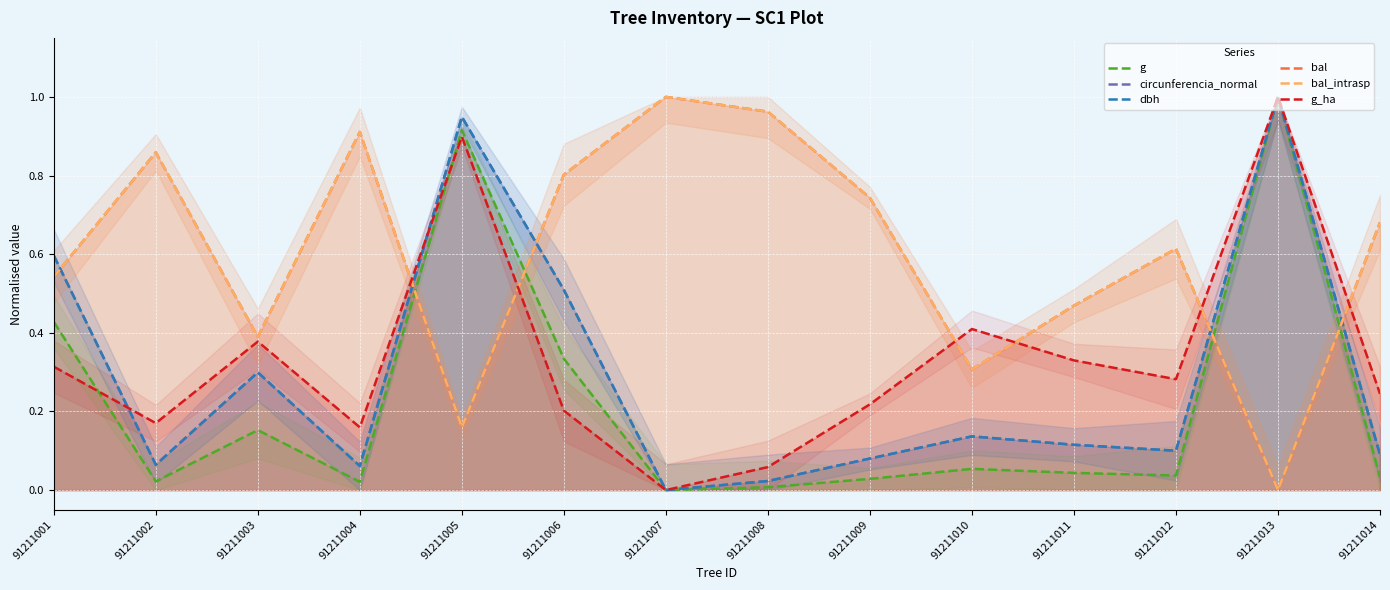

Which series ends up on top after the final intersection of bal_intrasp and g_ha?

bal_intrasp